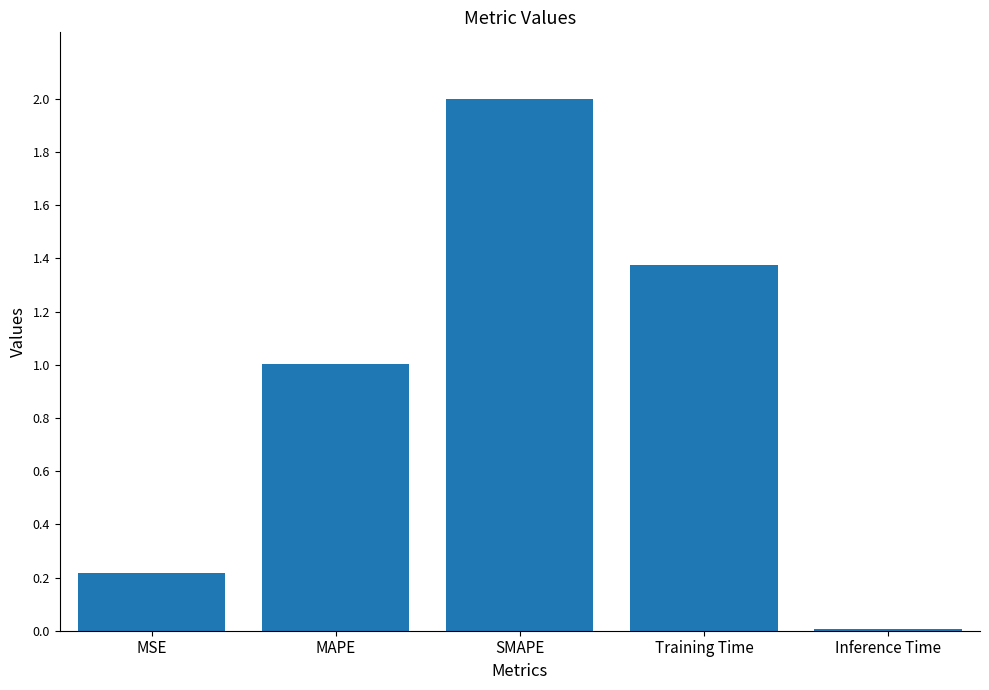

Are the bars horizontal?

No